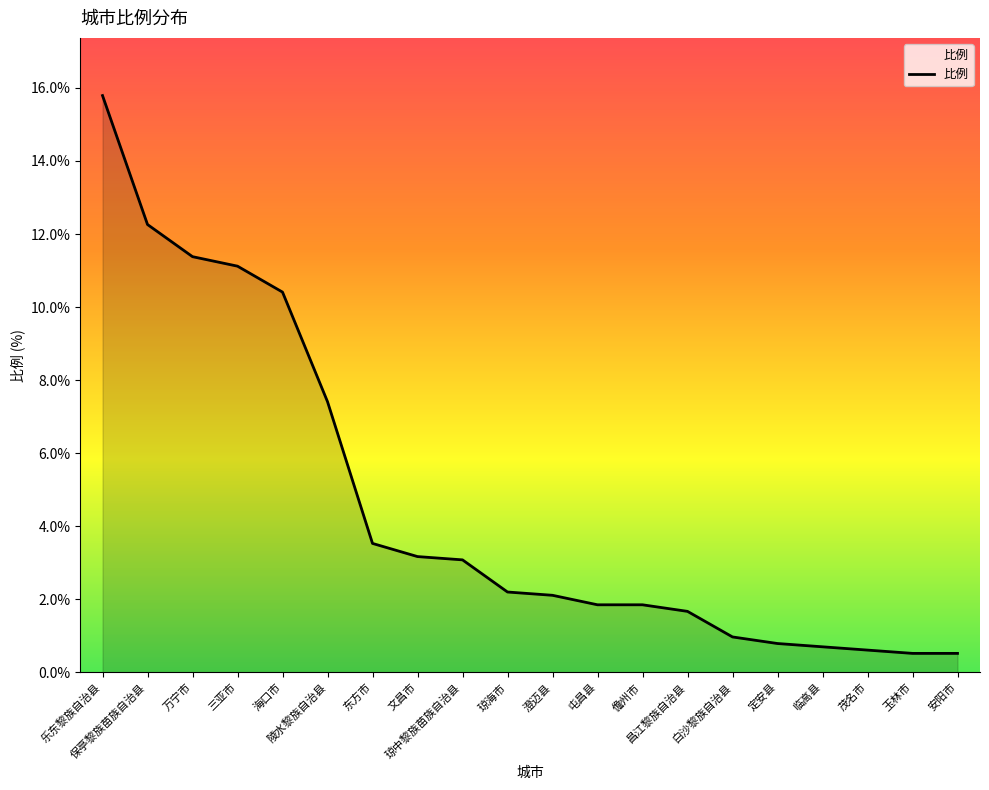

What is the maximum value shown in the chart?

15.8